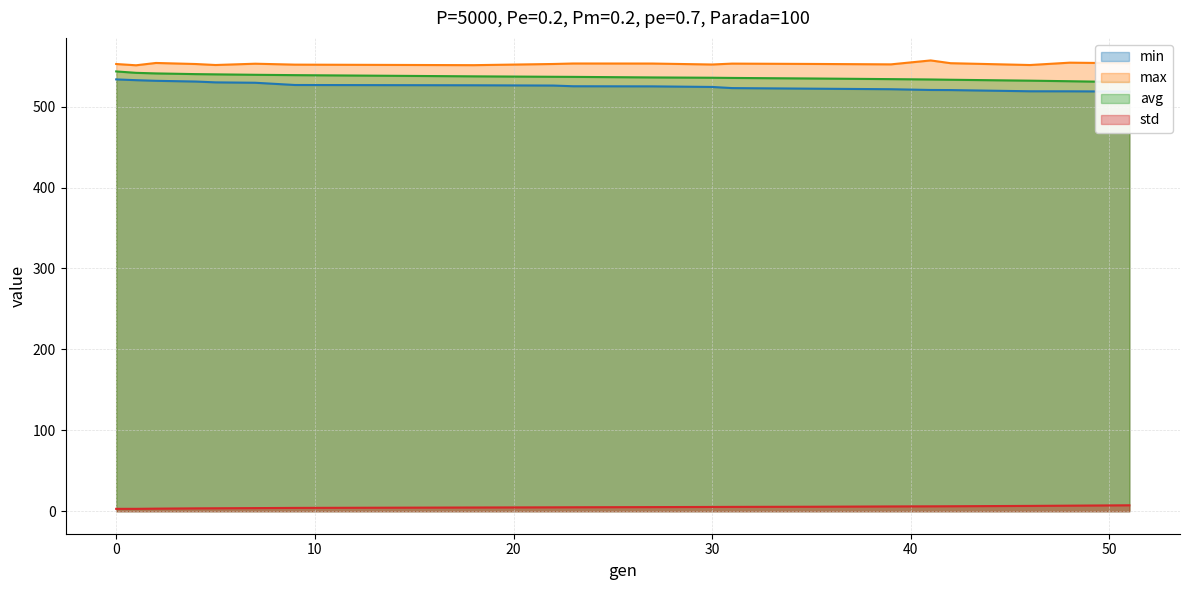

The value of max at 42 is 294.7. True or false?

False